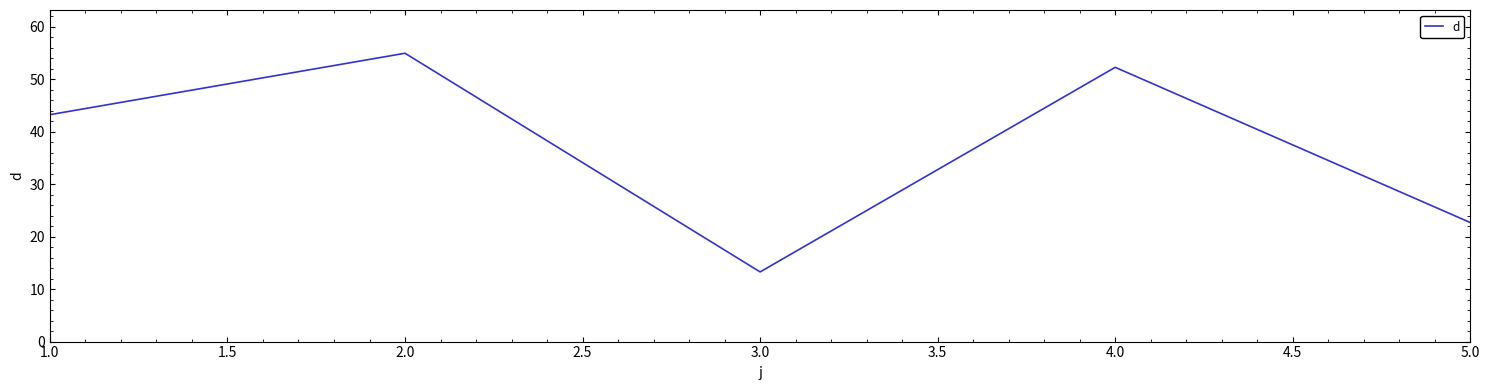

Reading right to left, list all the values displayed in this chart.

22.7	52.3	13.3	55.0	43.3